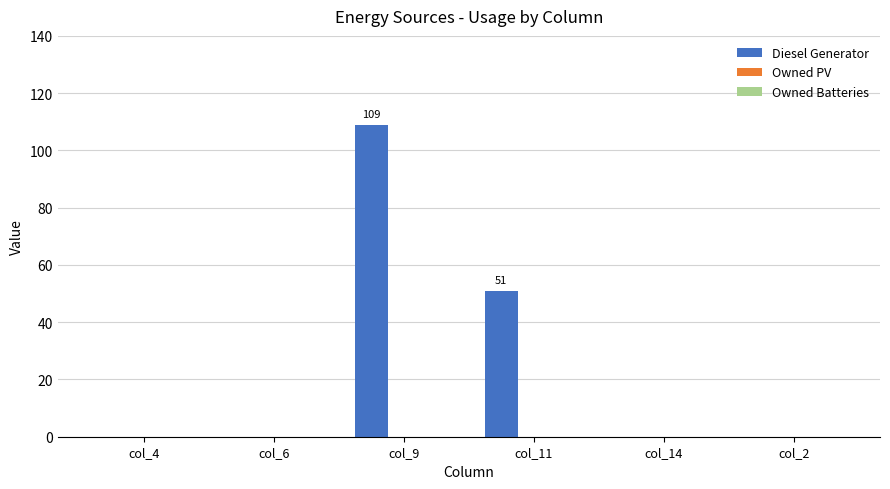

Is it true that the value at col_11 is 19?

False